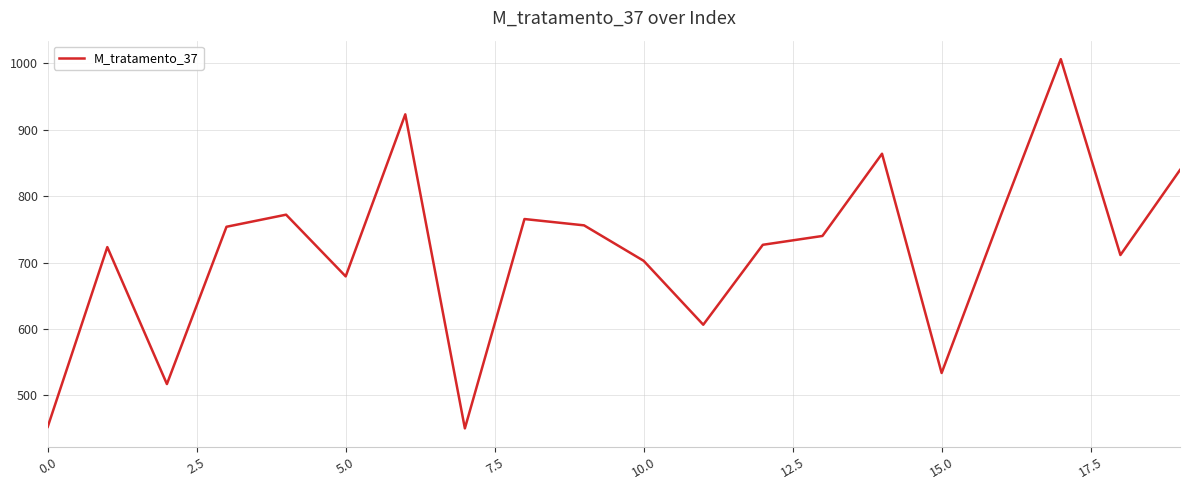

What is the smallest value displayed?

450.4